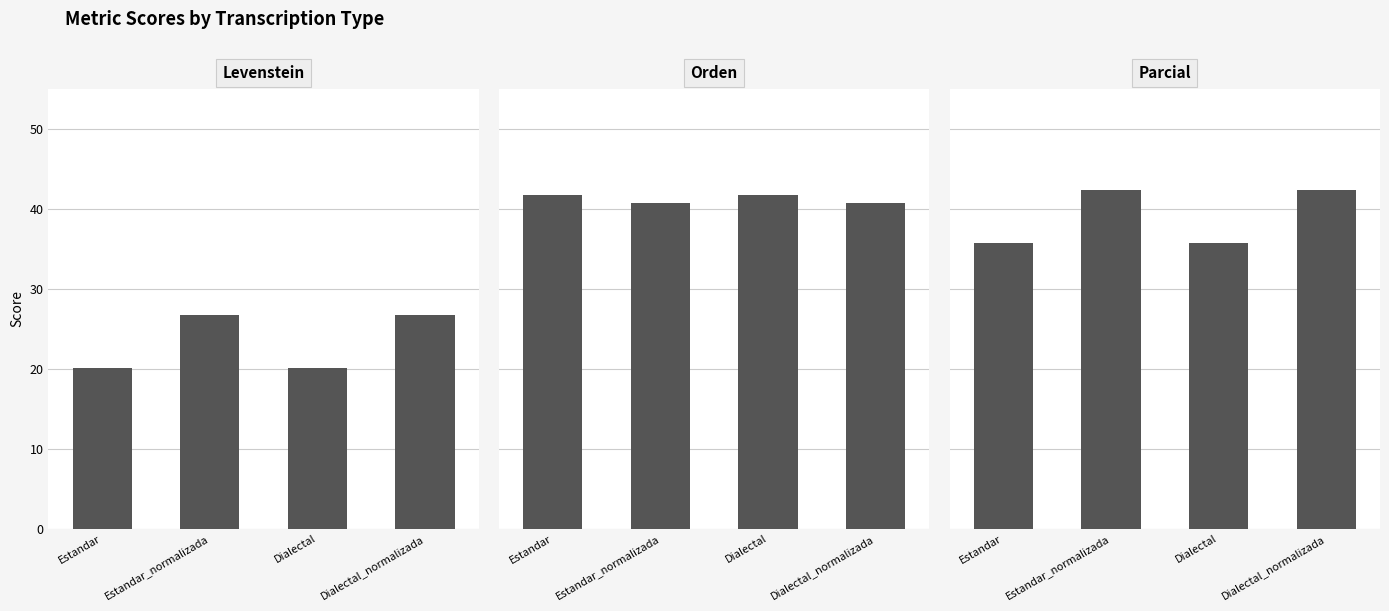

Which series changed the most between Estandar and Dialectal_normalizada?

Levenstein